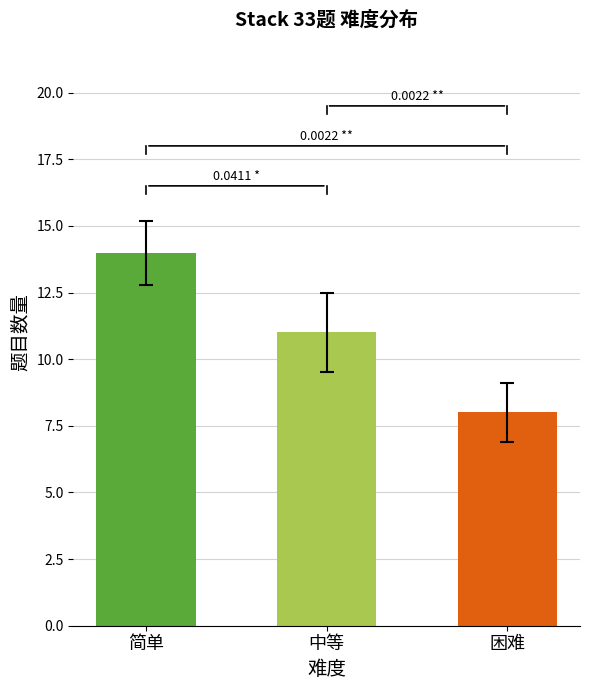

The chart shows a value of 14 at 简单. True or false?

True